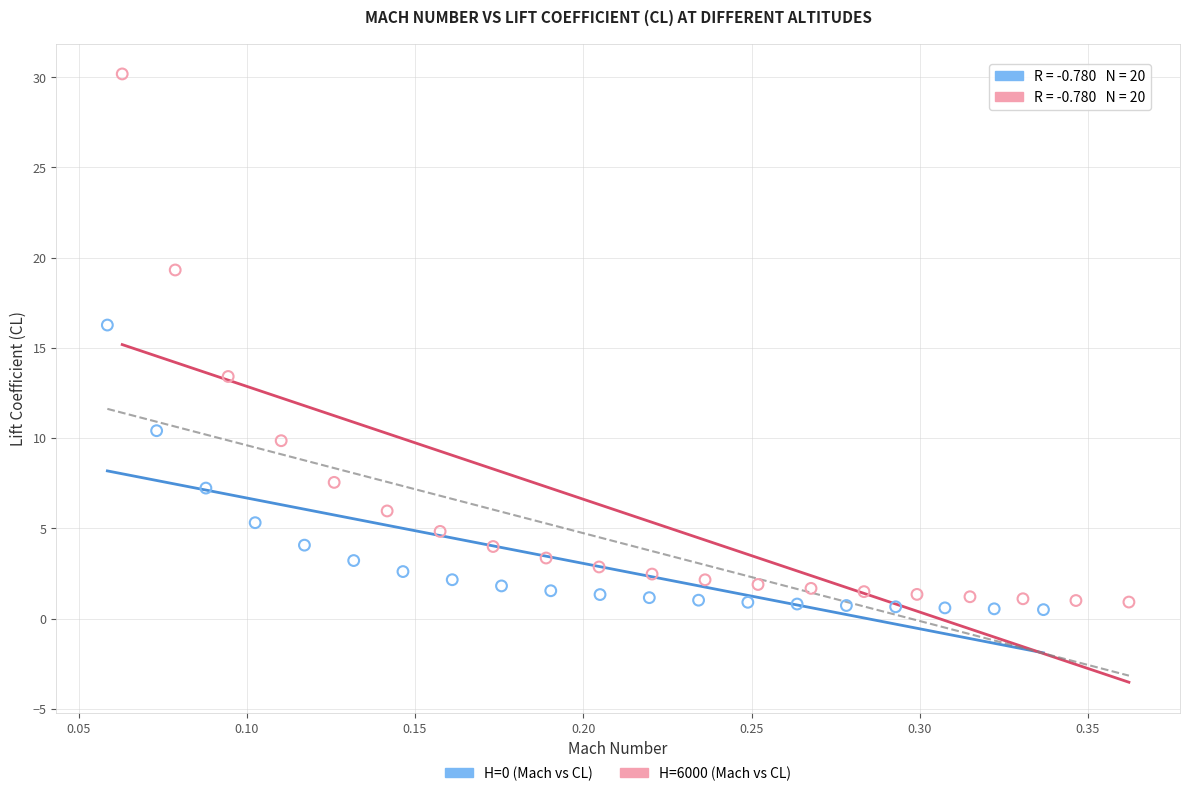

What are all the series names shown in the legend?

H=0 (Mach vs CL), H=6000 (Mach vs CL)